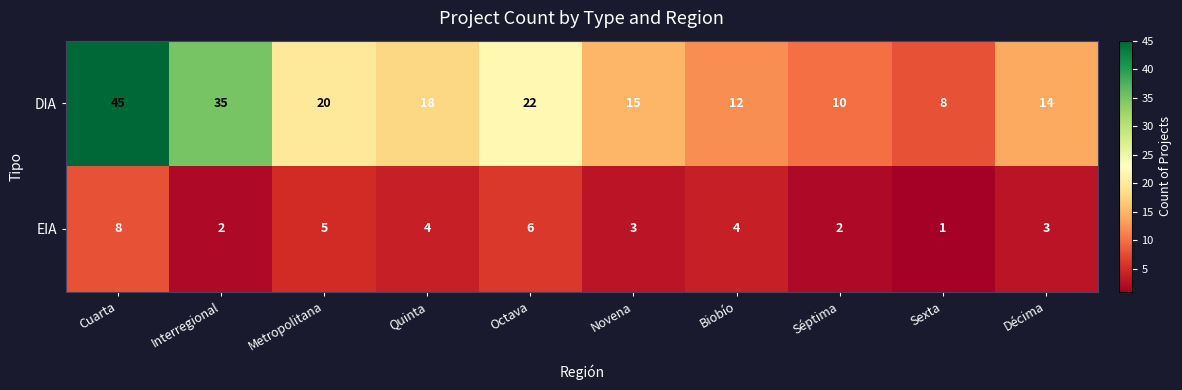

How many EIA values are between 2 and 5?

7